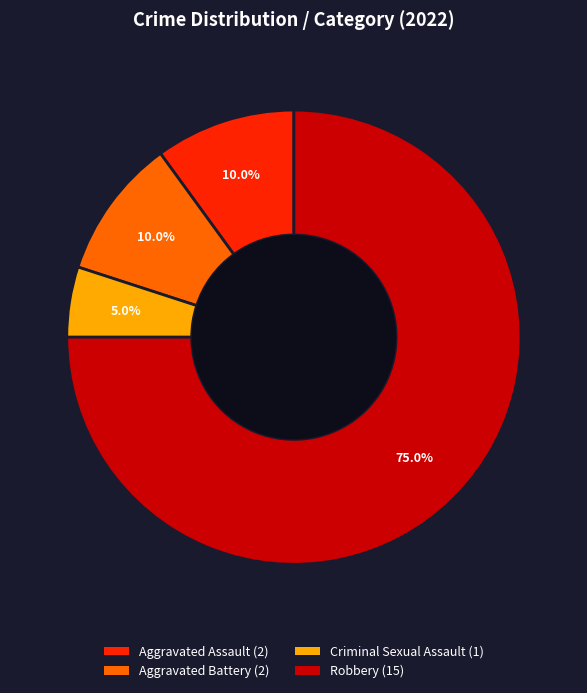

Which has a higher value, Criminal Sexual Assault or Aggravated Assault?

Aggravated Assault